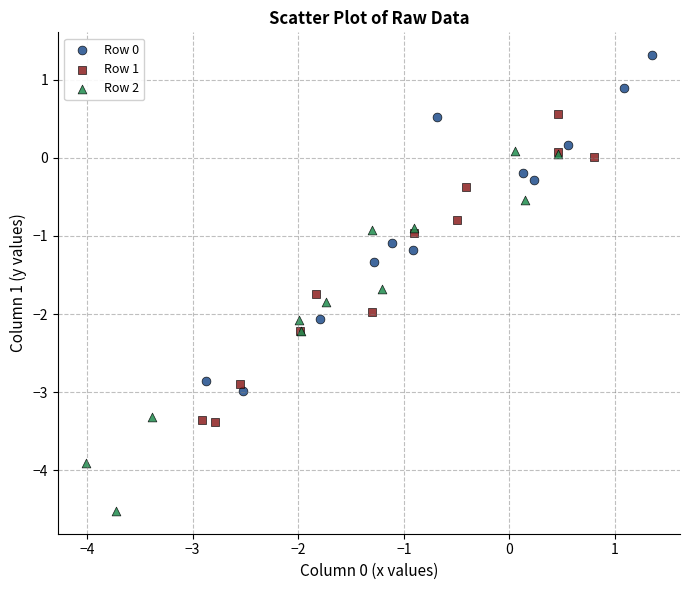

Which series reaches the minimum Y coordinate?

Row 2